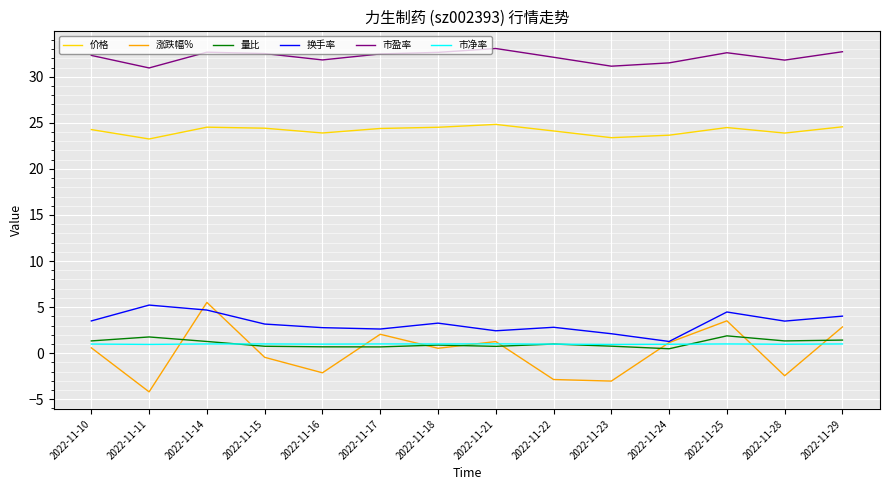

Which category has the highest value across all series?

2022-11-21